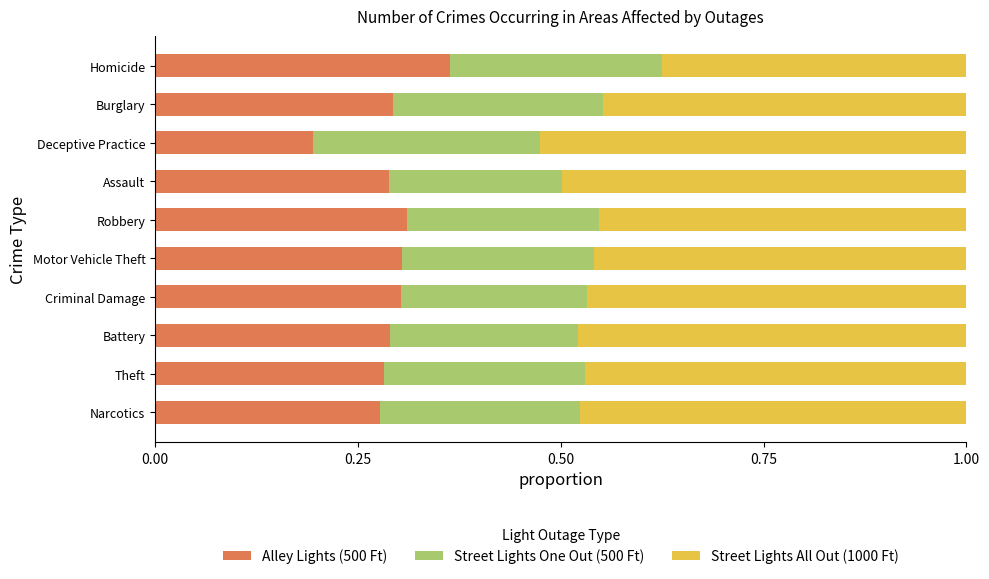

What is the total value across all series at Assault?

1.0